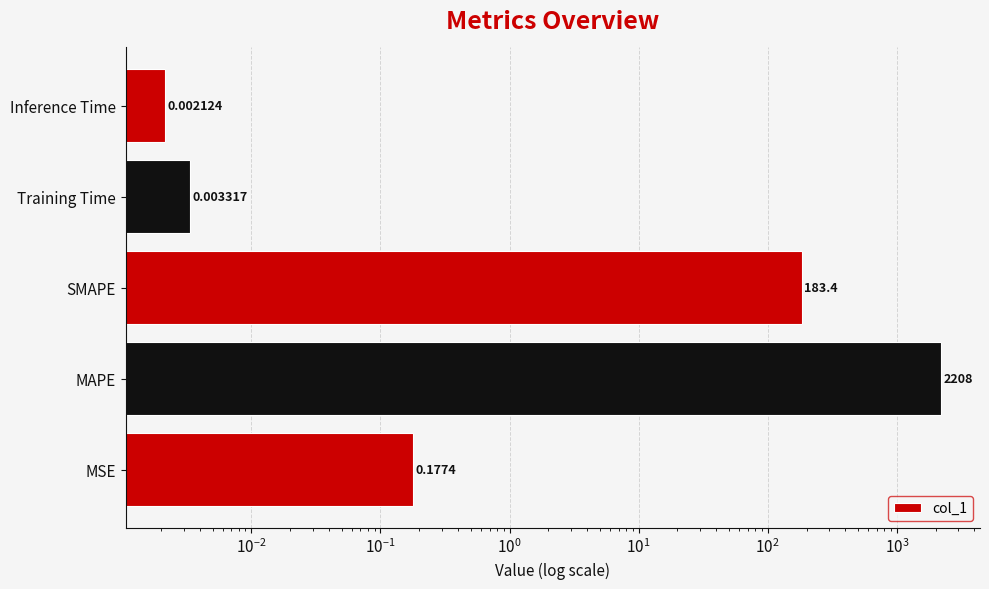

Does the chart contain any negative values?

No